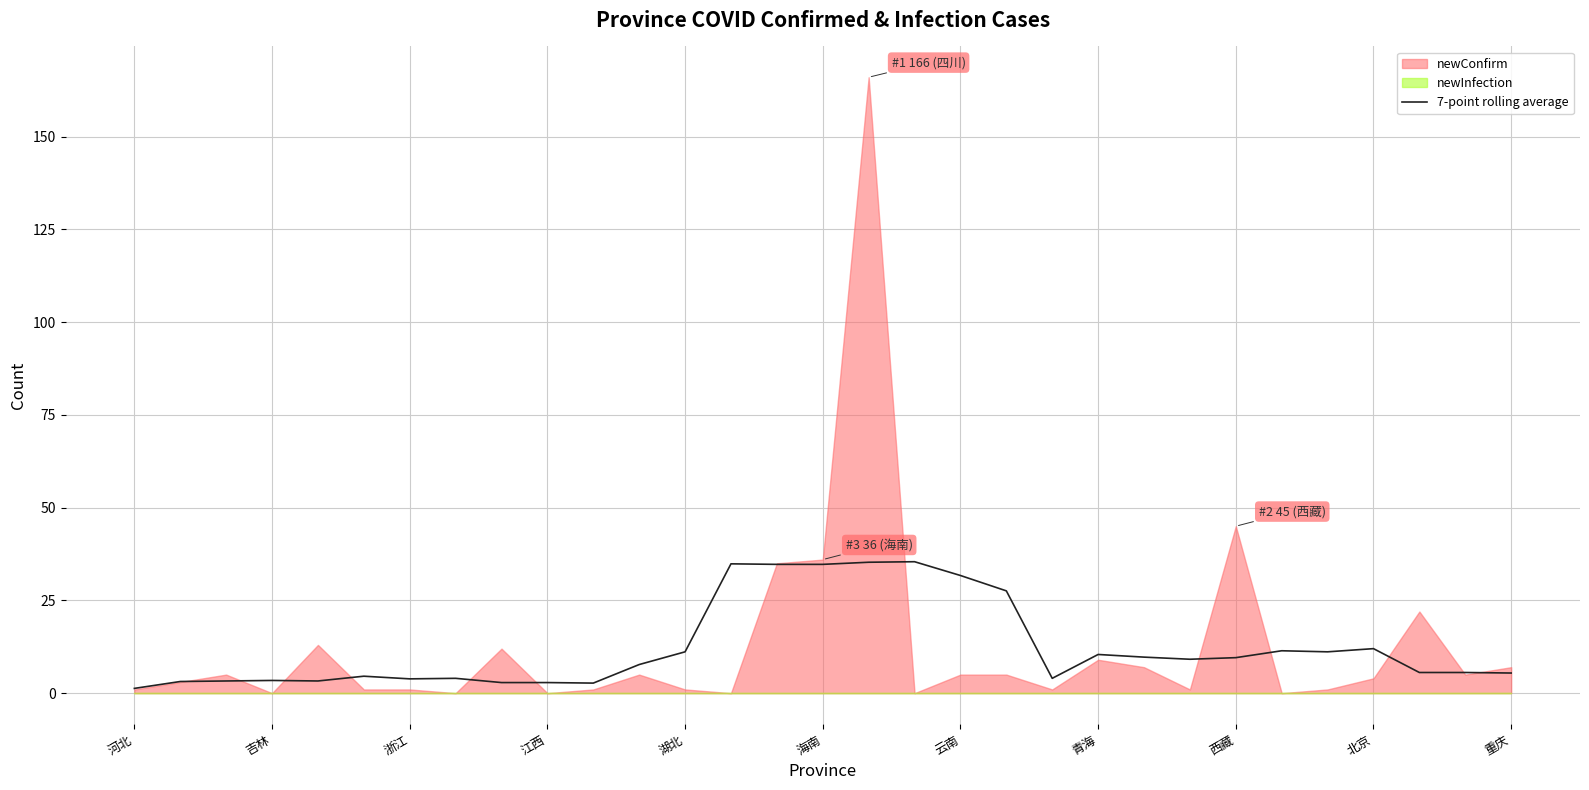

What is the label of the 15th point from the left?

14